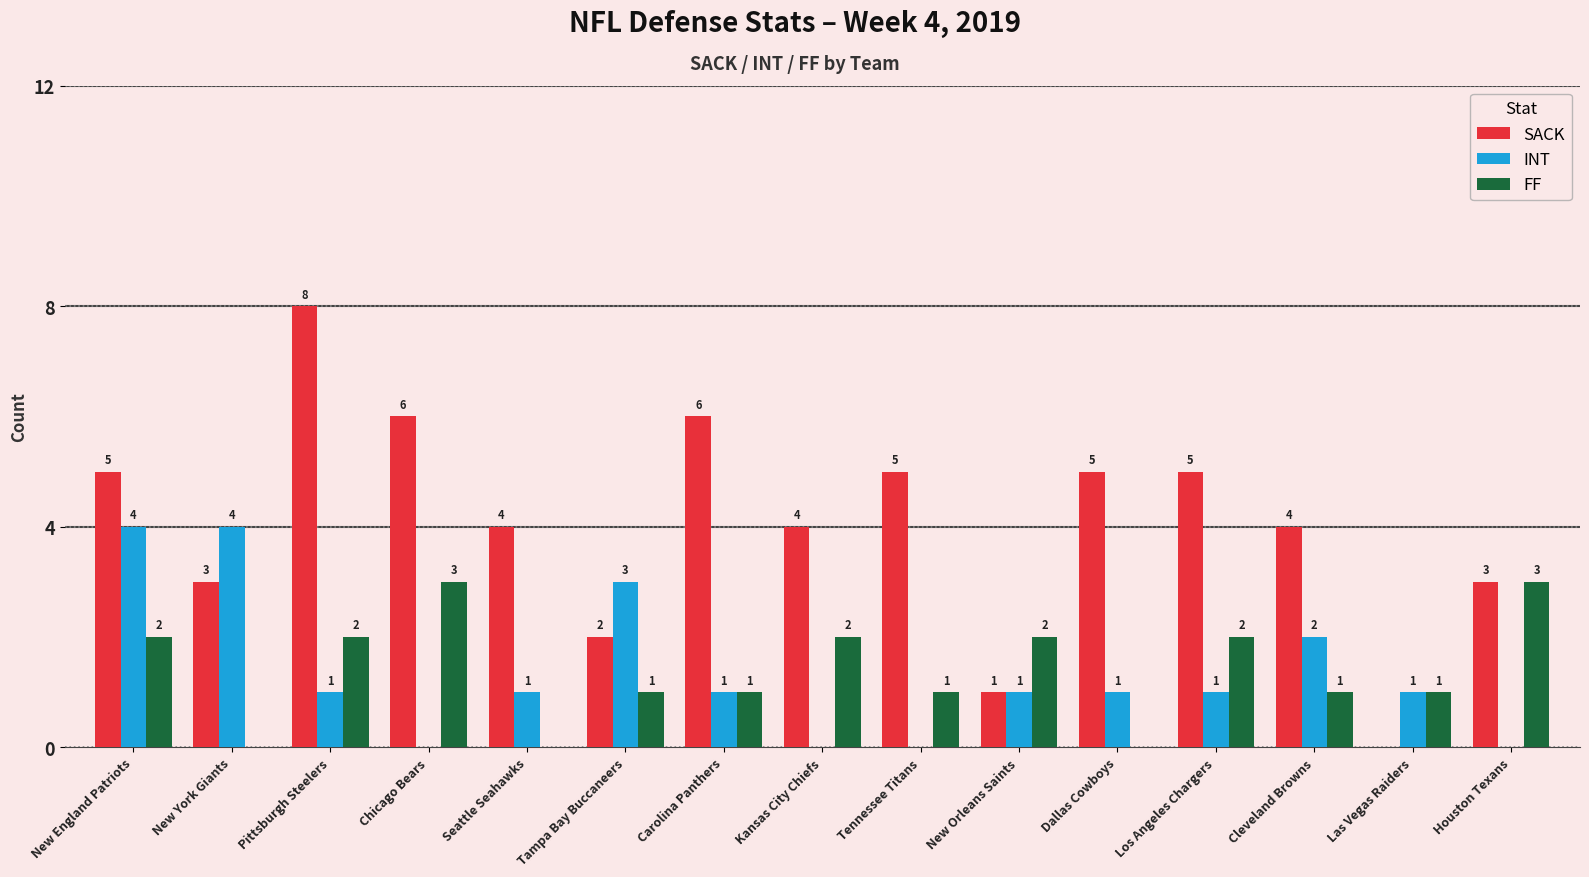

What is the sum of the INT values at Dallas Cowboys and Seattle Seahawks?

2